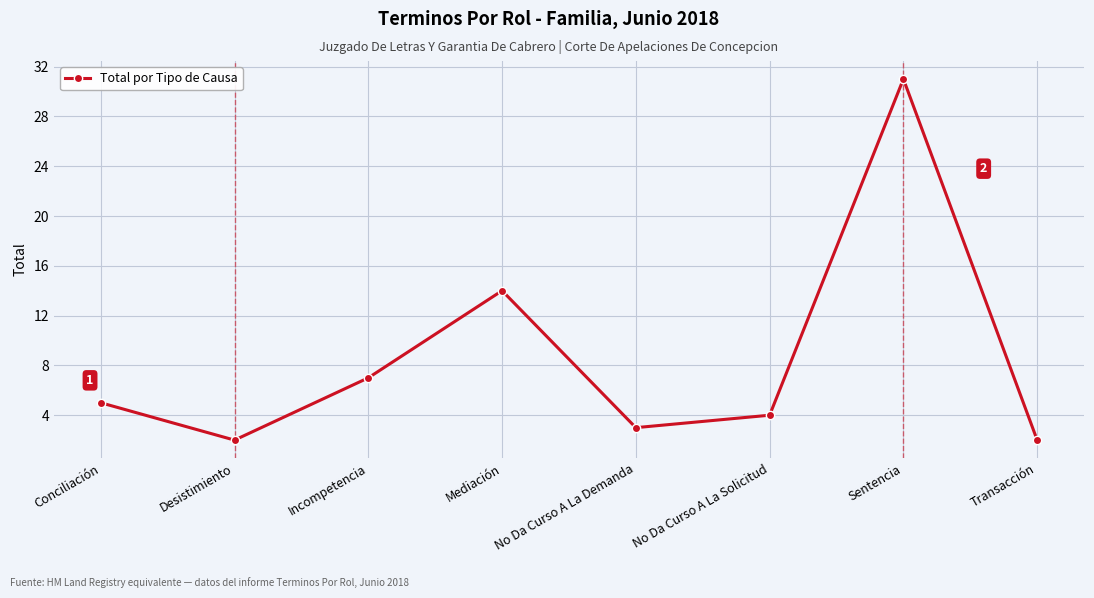

Reading right to left, list all the values displayed in this chart.

2	31	4	3	14	7	2	5